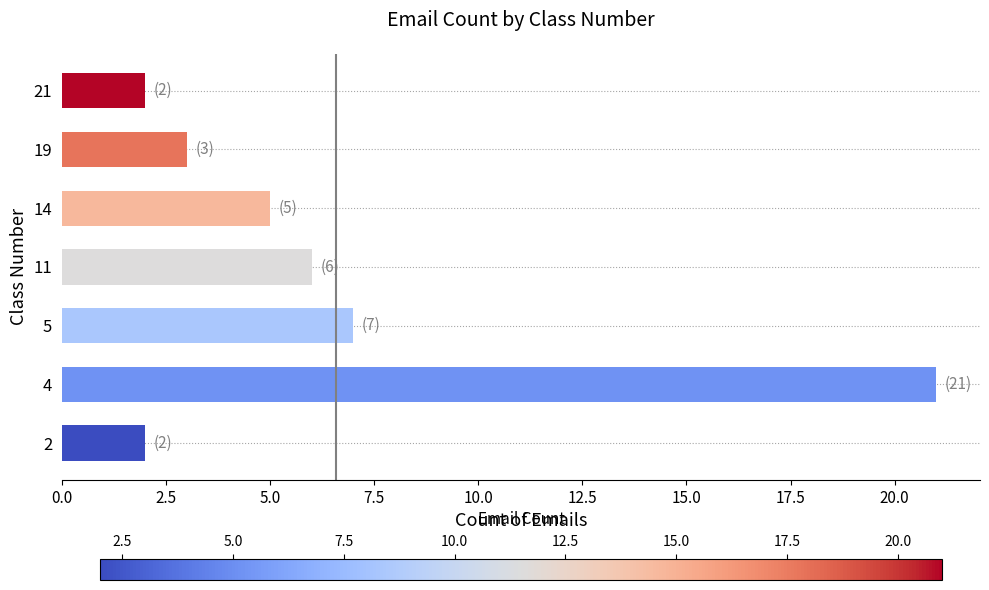

What is the change in value from 4 to 19?

-18